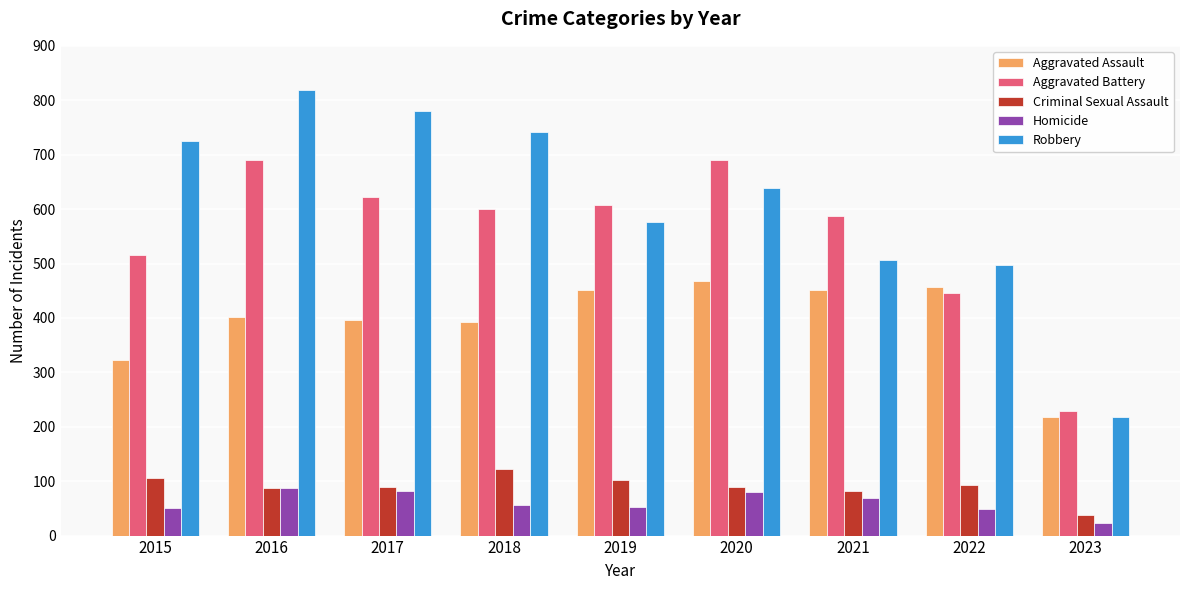

How many series are shown in this chart?

5